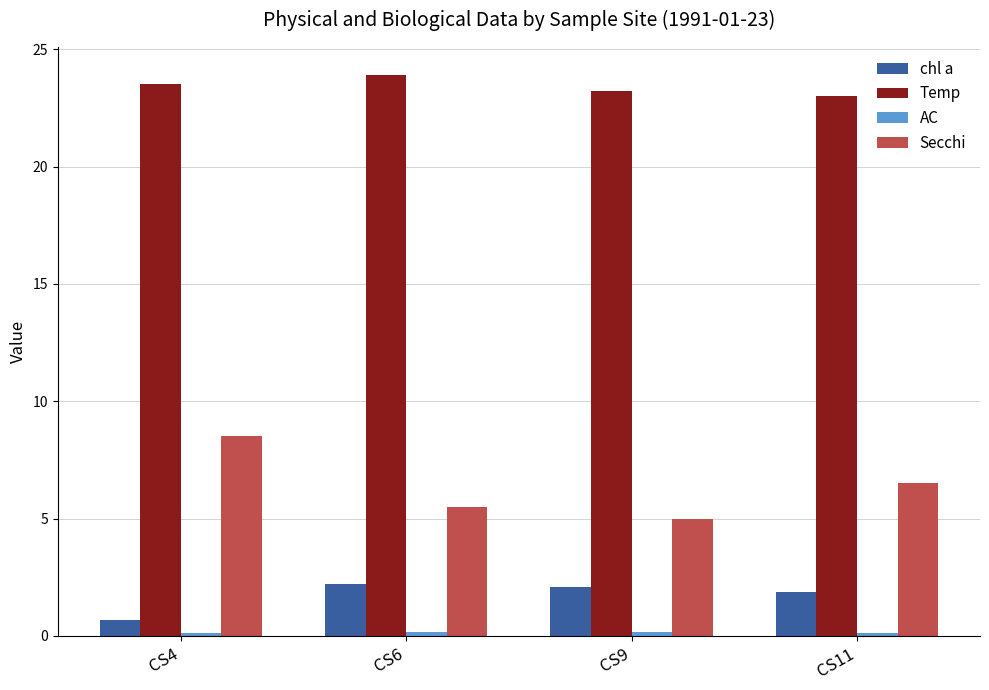

At which label does Secchi reach its peak?

CS4